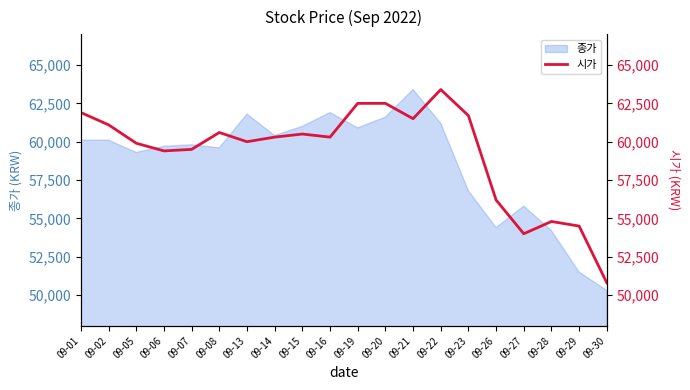

What is the minimum value for 종가?

50300